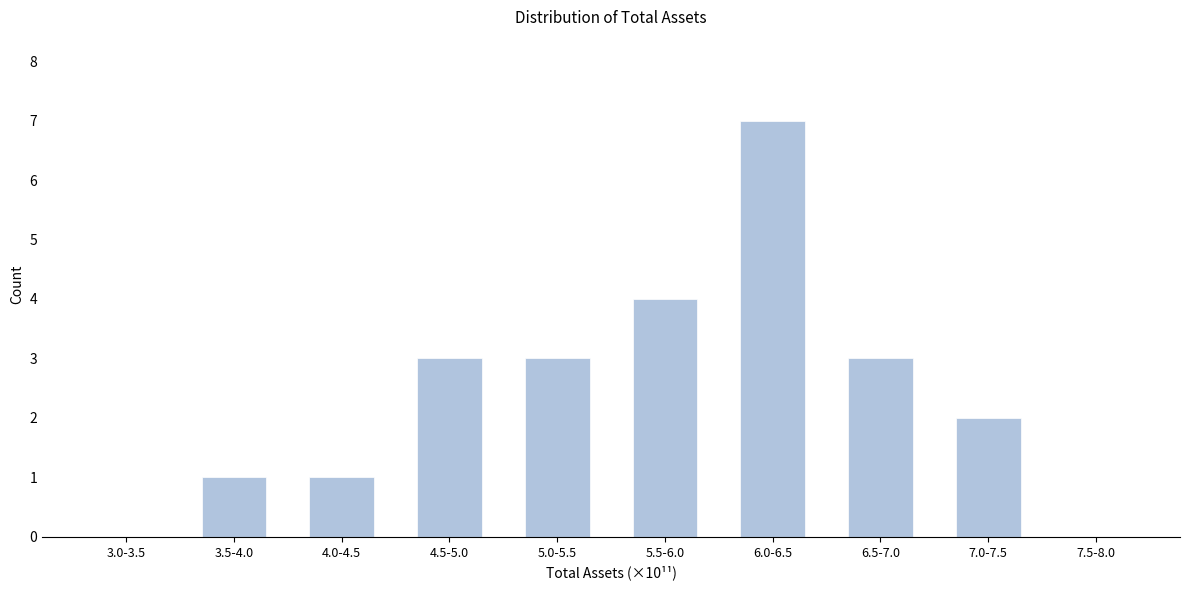

Reading left to right, list all the values displayed in this chart.

3.0-3.5=0	3.5-4.0=1	4.0-4.5=1	4.5-5.0=3	5.0-5.5=3	5.5-6.0=4	6.0-6.5=7	6.5-7.0=3	7.0-7.5=2	7.5-8.0=0